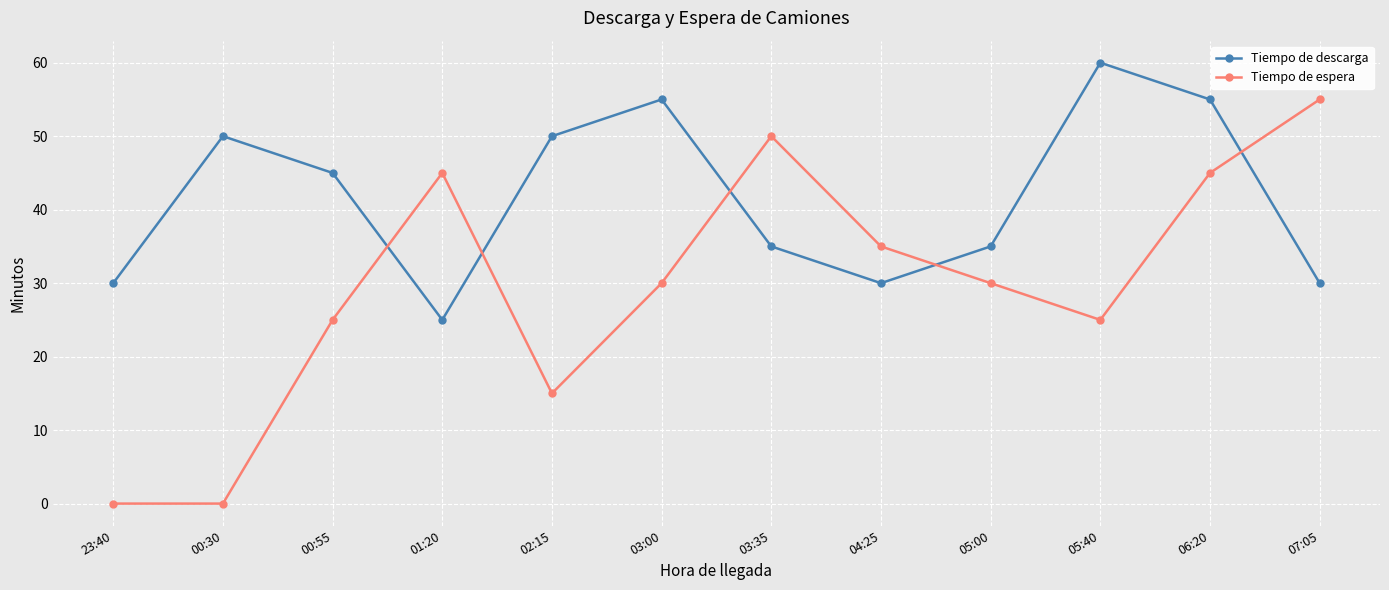

Reading left to right, list all the values displayed in this chart.

Tiempo de descarga: 30	50	45	25	50	55	35	30	35	60	55	30
Tiempo de espera: 0	0	25	45	15	30	50	35	30	25	45	55